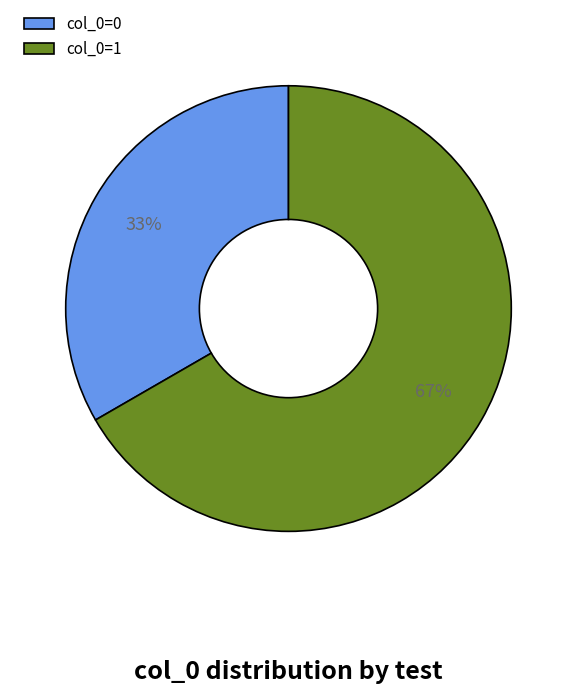

Which slice represents more than half of the pie?

col_0=1